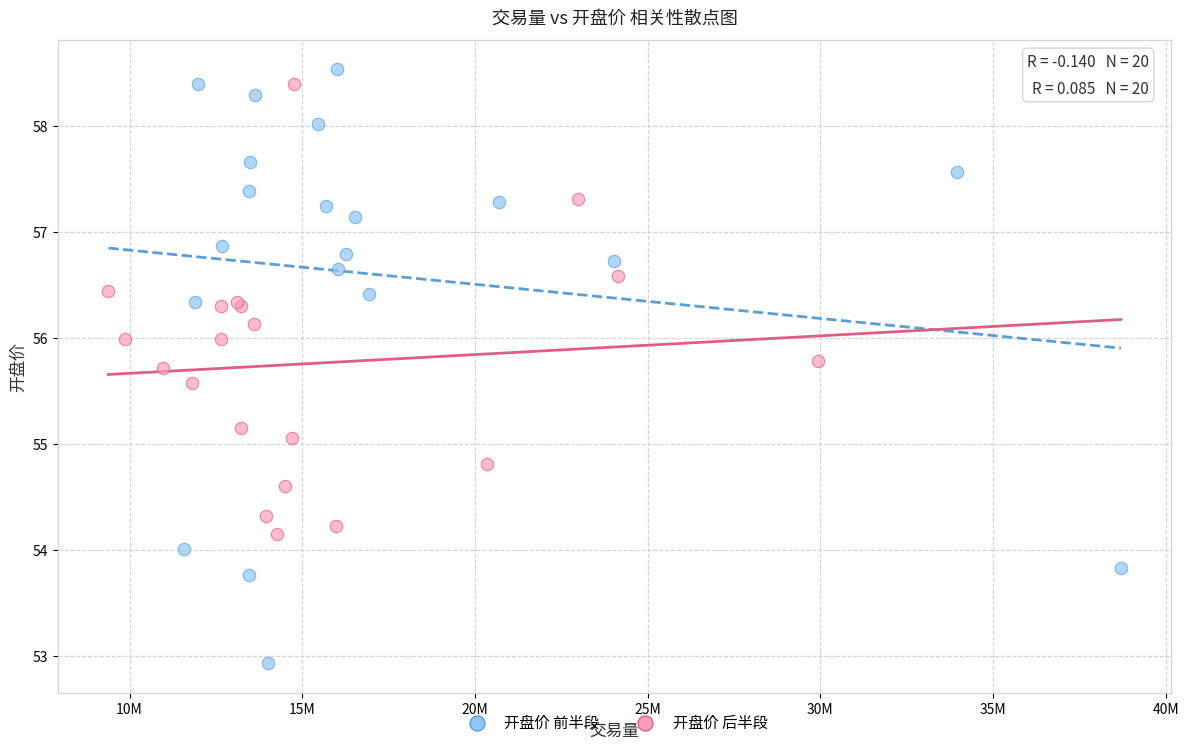

Which series has the largest Y range (max minus min)?

开盘价 前半段